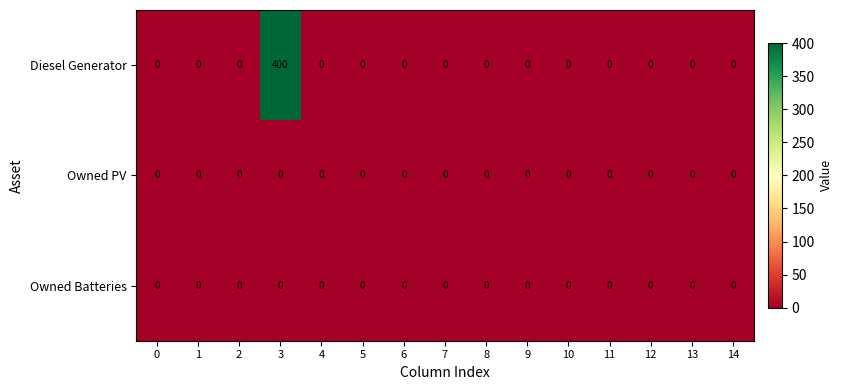

The value of Diesel Generator at 8 is 0. True or false?

True